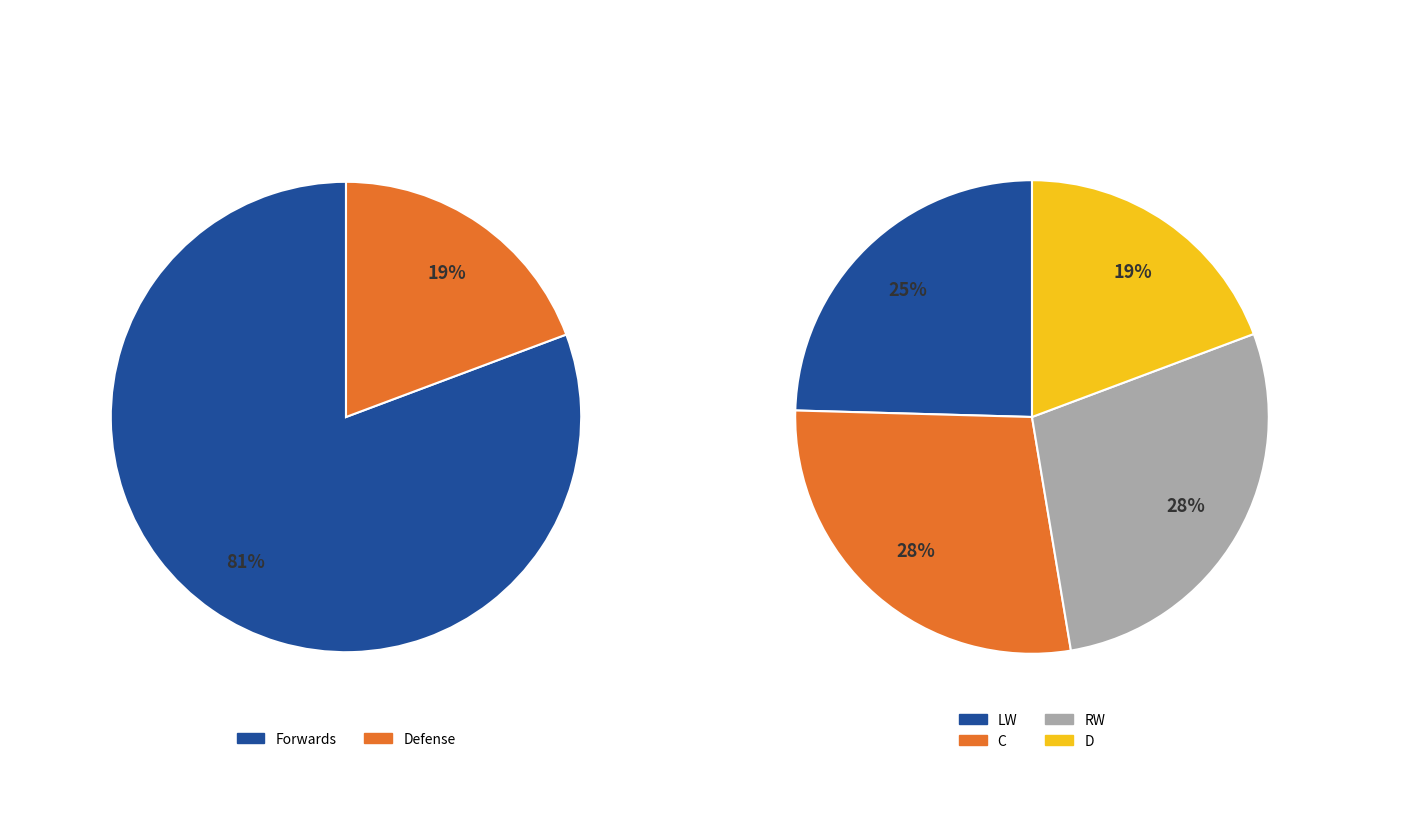

What percentage is the RW slice, to the nearest percent?

28%